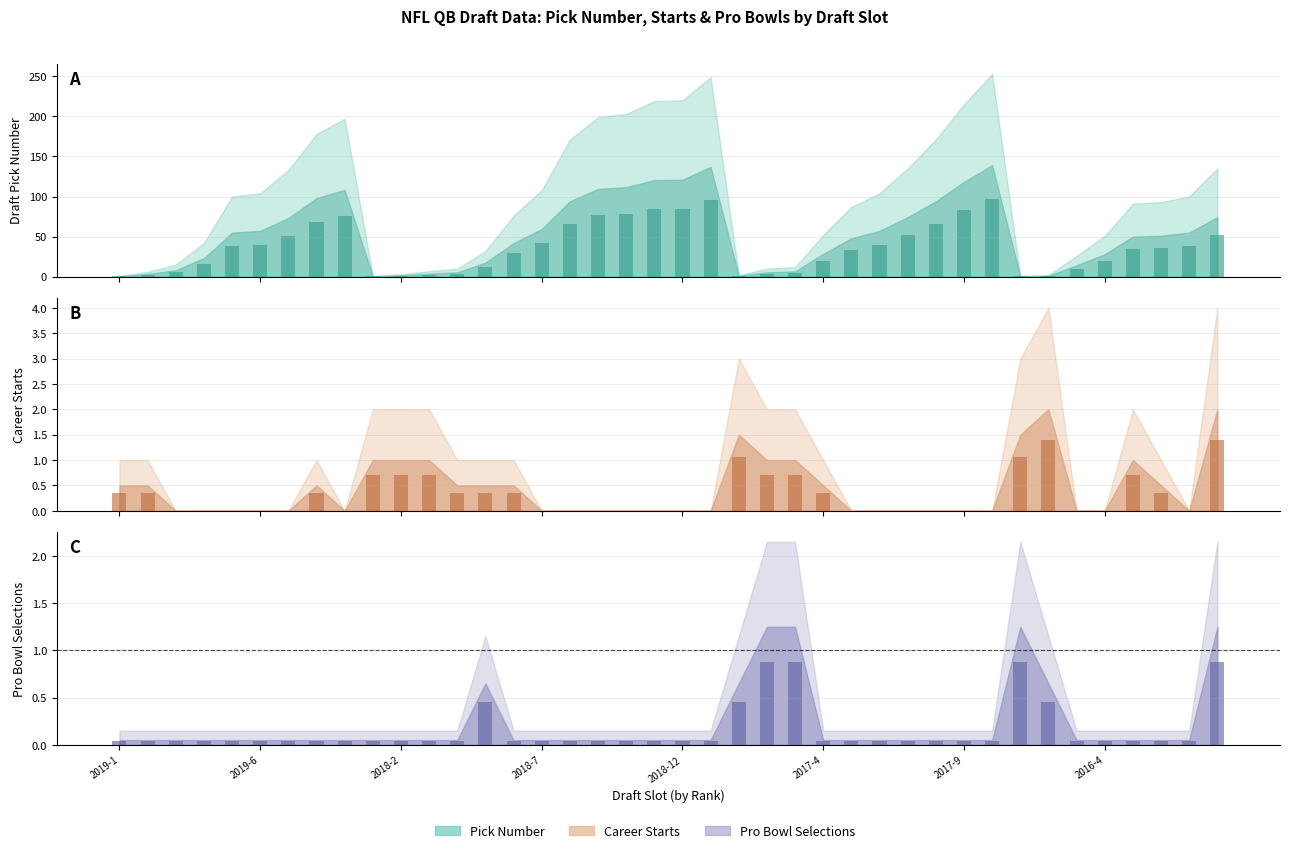

Which category has the lowest value in the Pro Bowls (bar) series?

2019-1